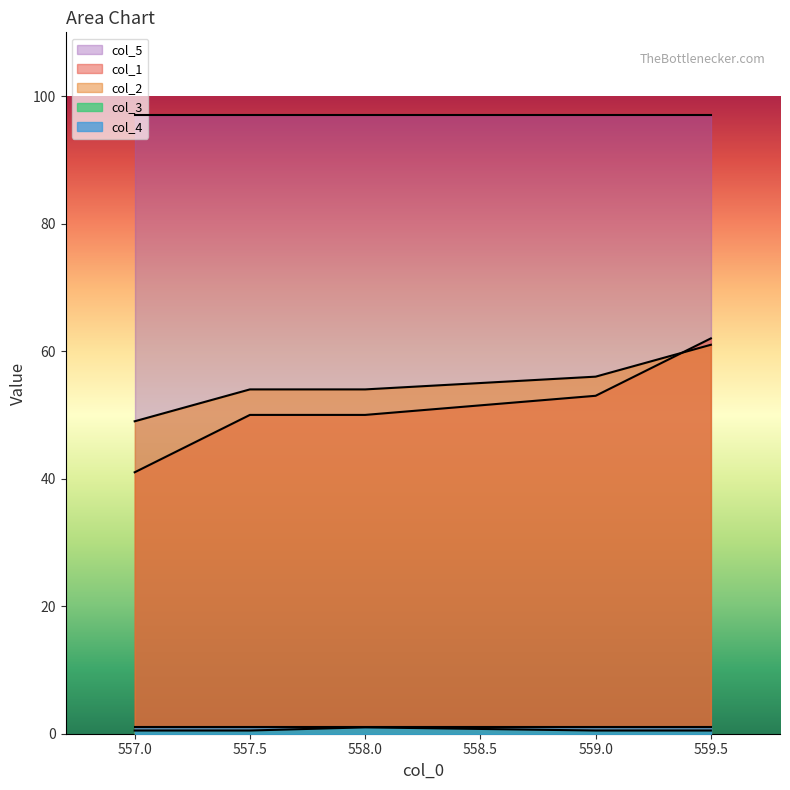

What is the label of the 3rd point from the left?

558.0